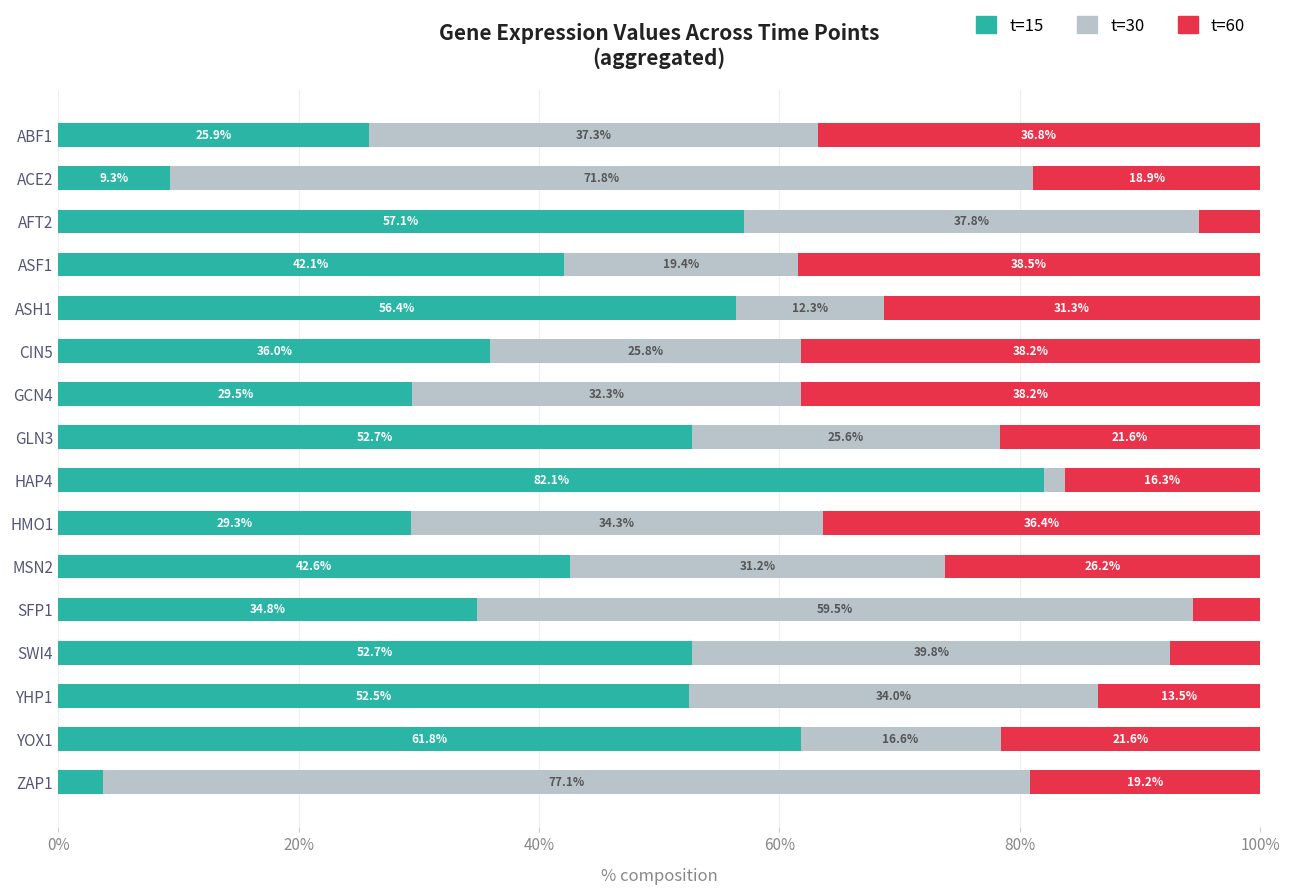

At which label does t=15 reach its minimum?

ZAP1